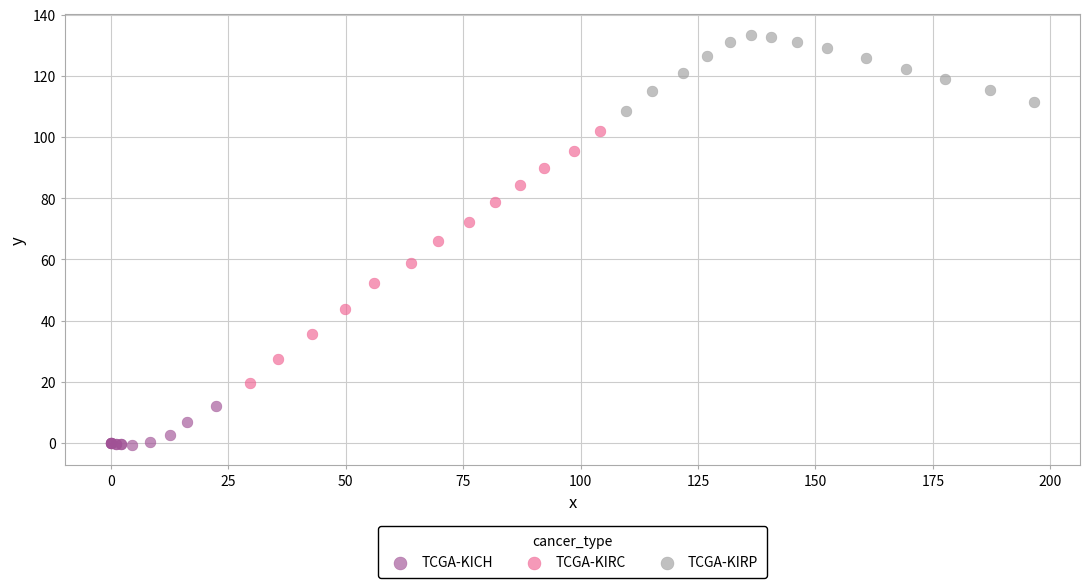

Which series has the largest Y range (max minus min)?

TCGA-KIRC